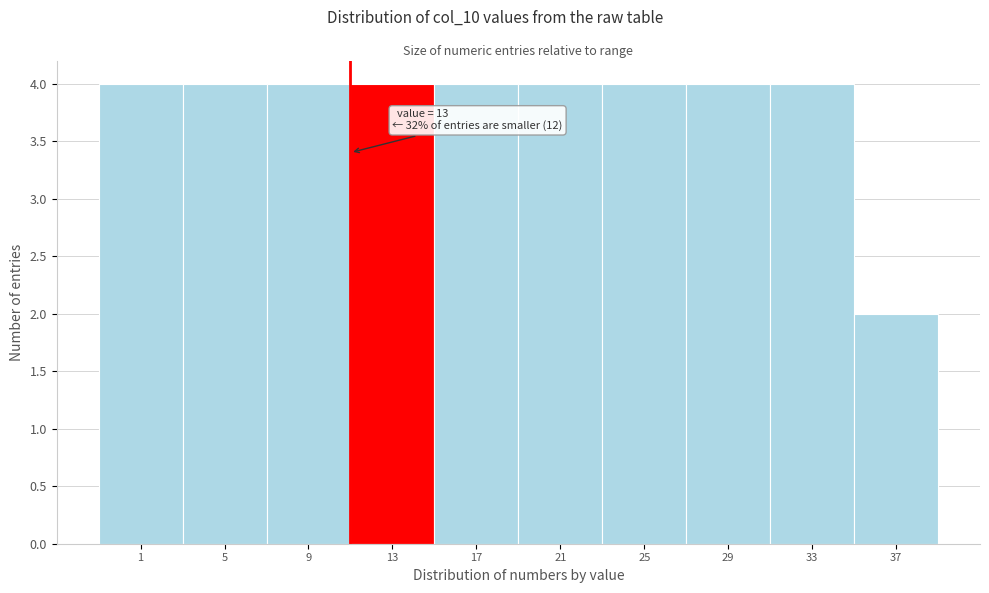

Reading left to right, what are all the values shown in this chart?

1=4	5=4	9=4	13=4	17=4	21=4	25=4	29=4	33=4	37=2